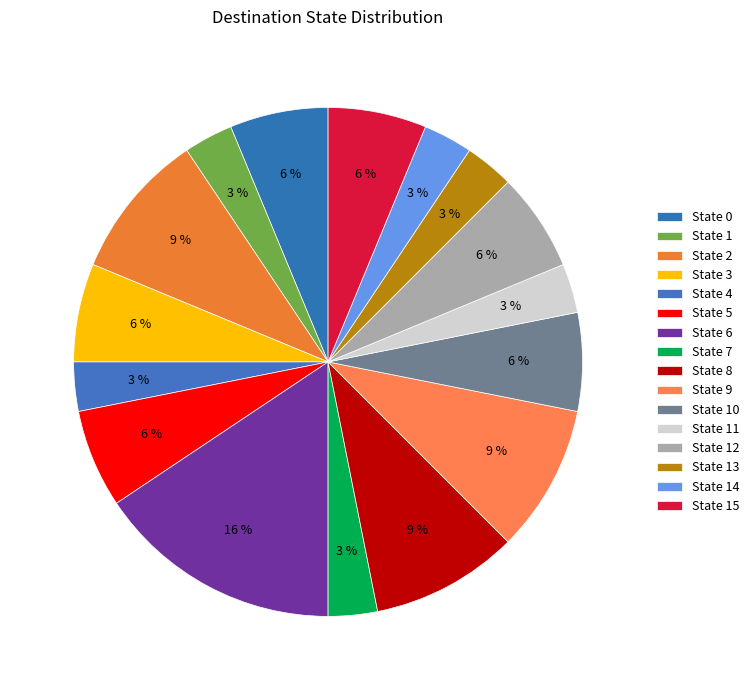

The State 7 slice represents 1% of the pie. True or false?

False